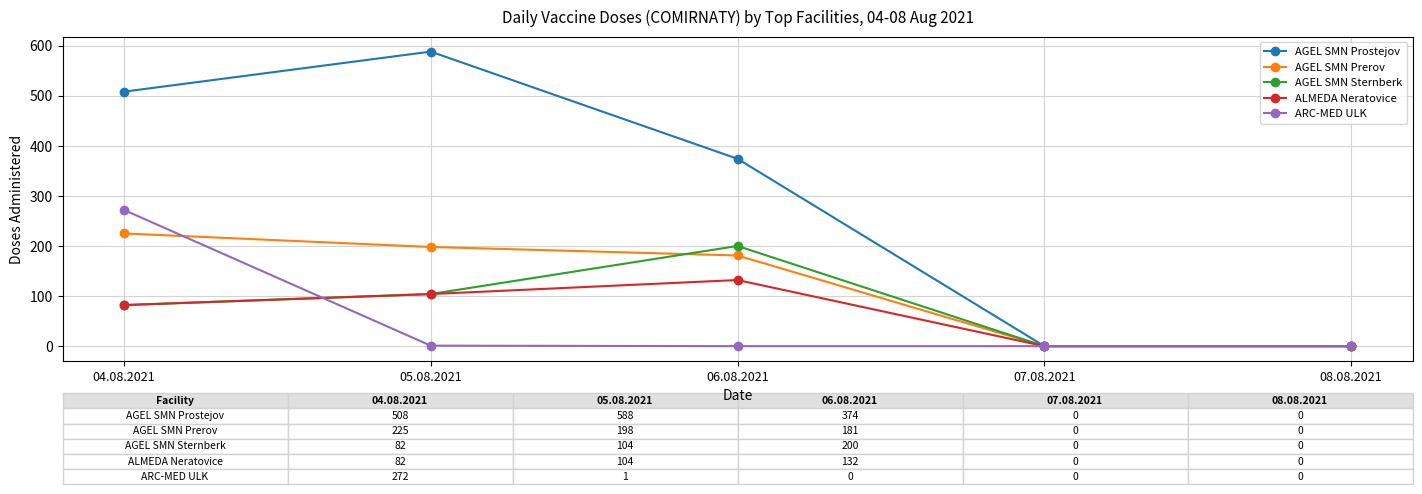

The AGEL SMN Prostejov series shows 0 at 07.08.2021. True or false?

True